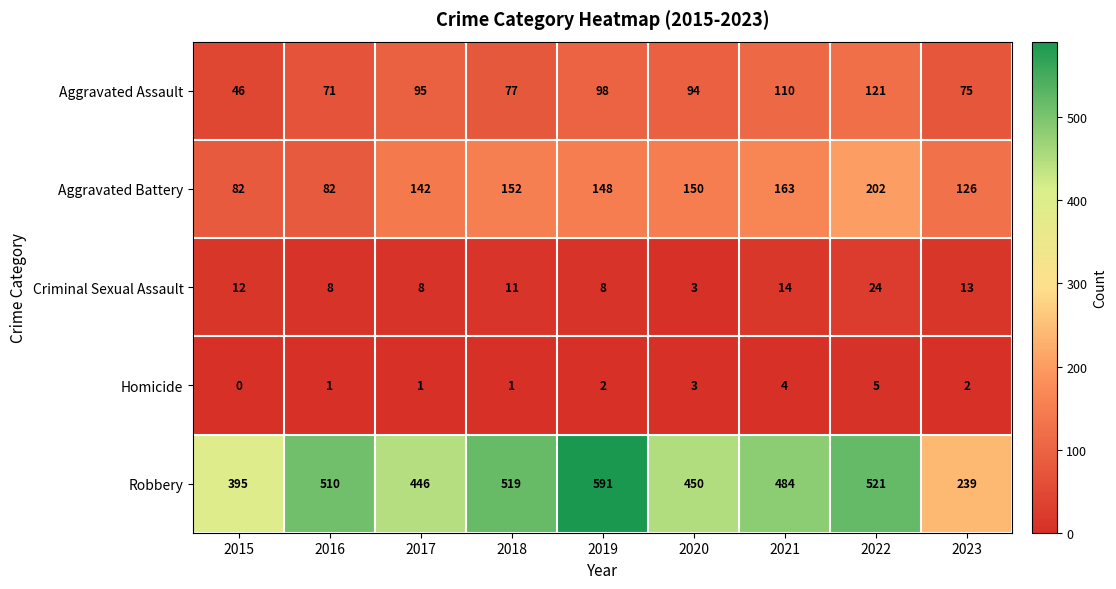

How many Homicide values are between 1 and 3?

6